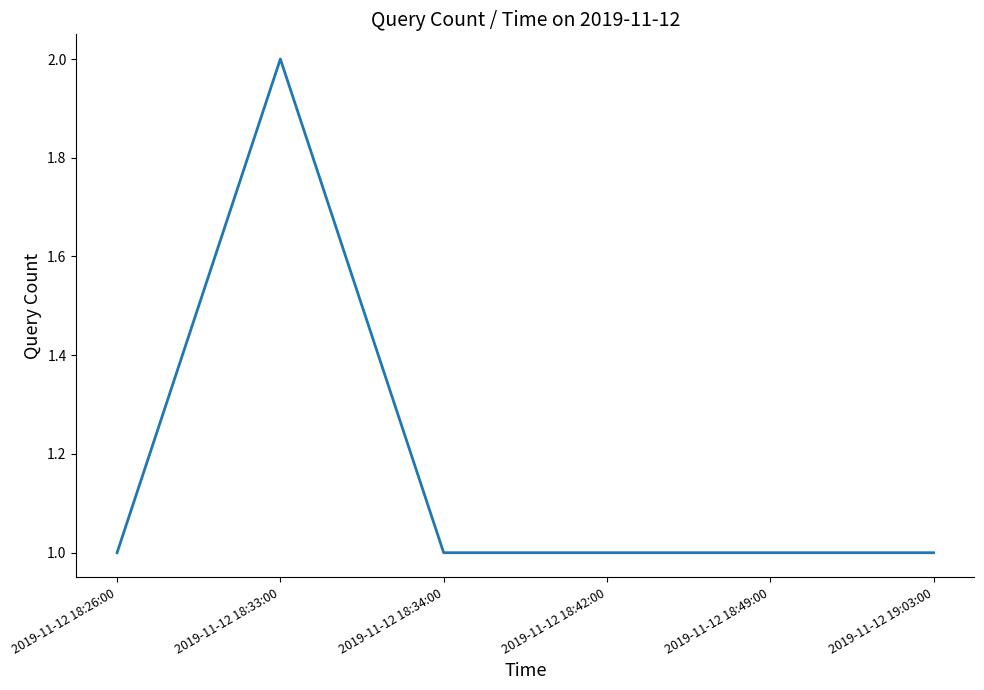

At which category does the data reach its first local peak?

2019-11-12 18:33:00